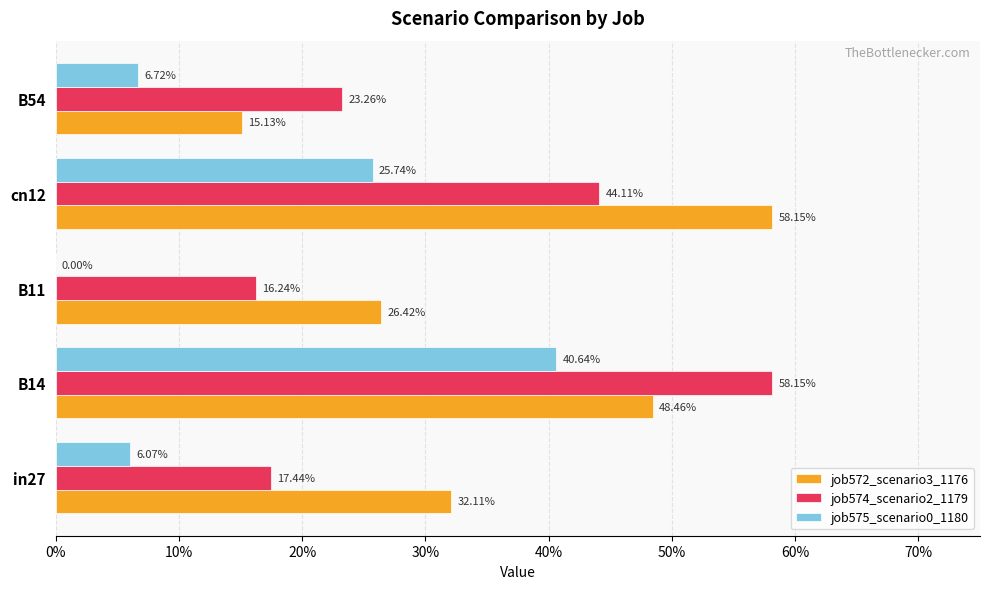

List the series in order of their overall mean, lowest first.

job575_scenario0_1180, job574_scenario2_1179, job572_scenario3_1176